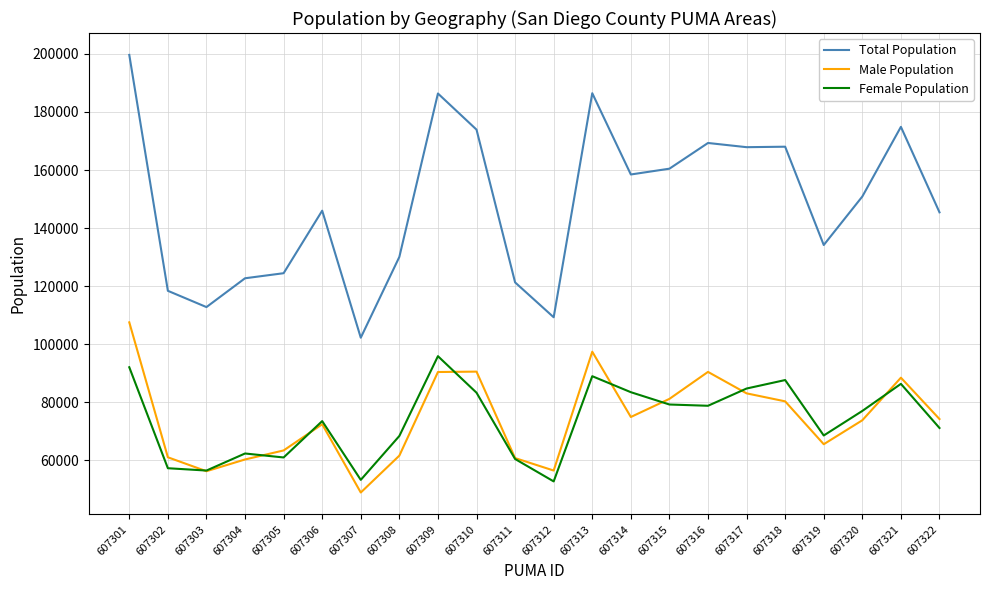

What is the difference between the maximum and second lowest values in the Total Population series?

90344